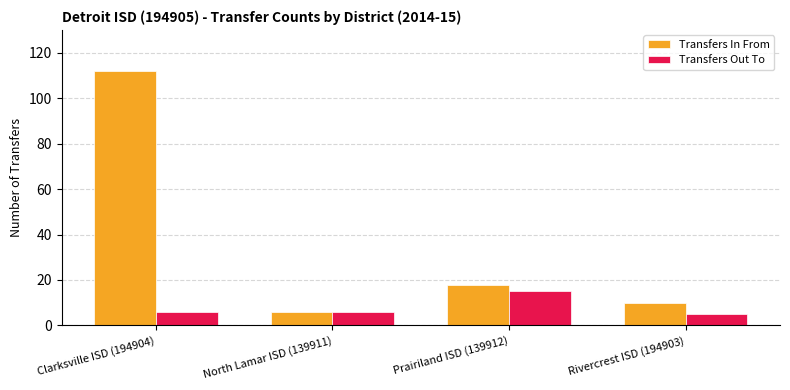

What is the difference between the Transfers In From values at Prairiland ISD (139912) and Rivercrest ISD (194903)?

8